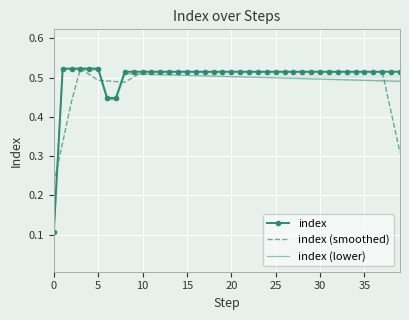

Reading left to right, transcribe all the data shown in this chart.

index: 0.1	0.5	0.5	0.5	0.5	0.5	0.4	0.4	0.5	0.5	0.5	0.5	0.5	0.5	0.5	0.5	0.5	0.5	0.5	0.5	0.5	0.5	0.5	0.5	0.5	0.5	0.5	0.5	0.5	0.5	0.5	0.5	0.5	0.5	0.5	0.5	0.5	0.5	0.5	0.5
index (smoothed): 0.2	0.3	0.4	0.5	0.5	0.5	0.5	0.5	0.5	0.5	0.5	0.5	0.5	0.5	0.5	0.5	0.5	0.5	0.5	0.5	0.5	0.5	0.5	0.5	0.5	0.5	0.5	0.5	0.5	0.5	0.5	0.5	0.5	0.5	0.5	0.5	0.5	0.5	0.4	0.3
index (lower): 0.1	0.5	0.5	0.5	0.5	0.5	0.4	0.4	0.5	0.5	0.5	0.5	0.5	0.5	0.5	0.5	0.5	0.5	0.5	0.5	0.5	0.5	0.5	0.5	0.5	0.5	0.5	0.5	0.5	0.5	0.5	0.5	0.5	0.5	0.5	0.5	0.5	0.5	0.5	0.5